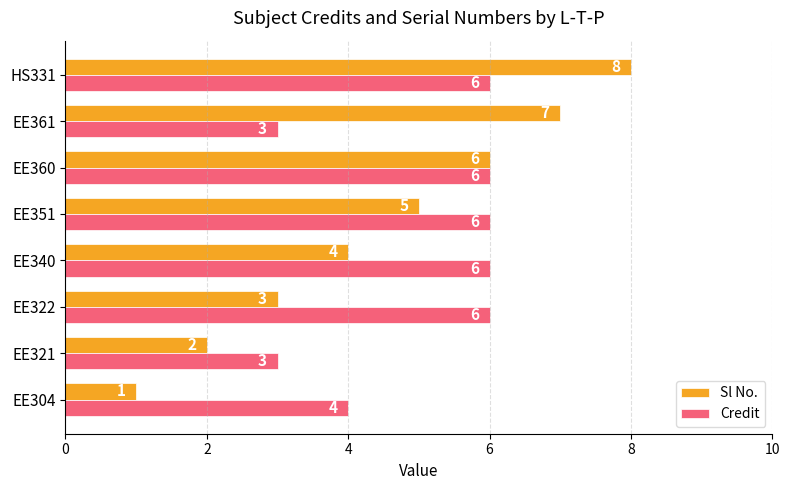

Which label corresponds to the smallest value in the chart?

EE304